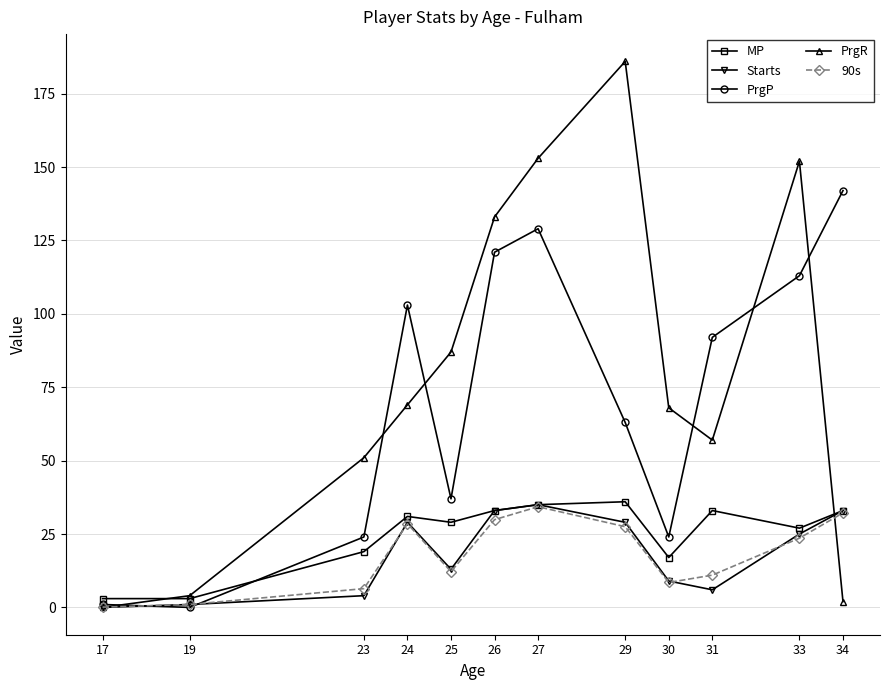

What is the value of the 90s point at the 3rd from the left?

6.4